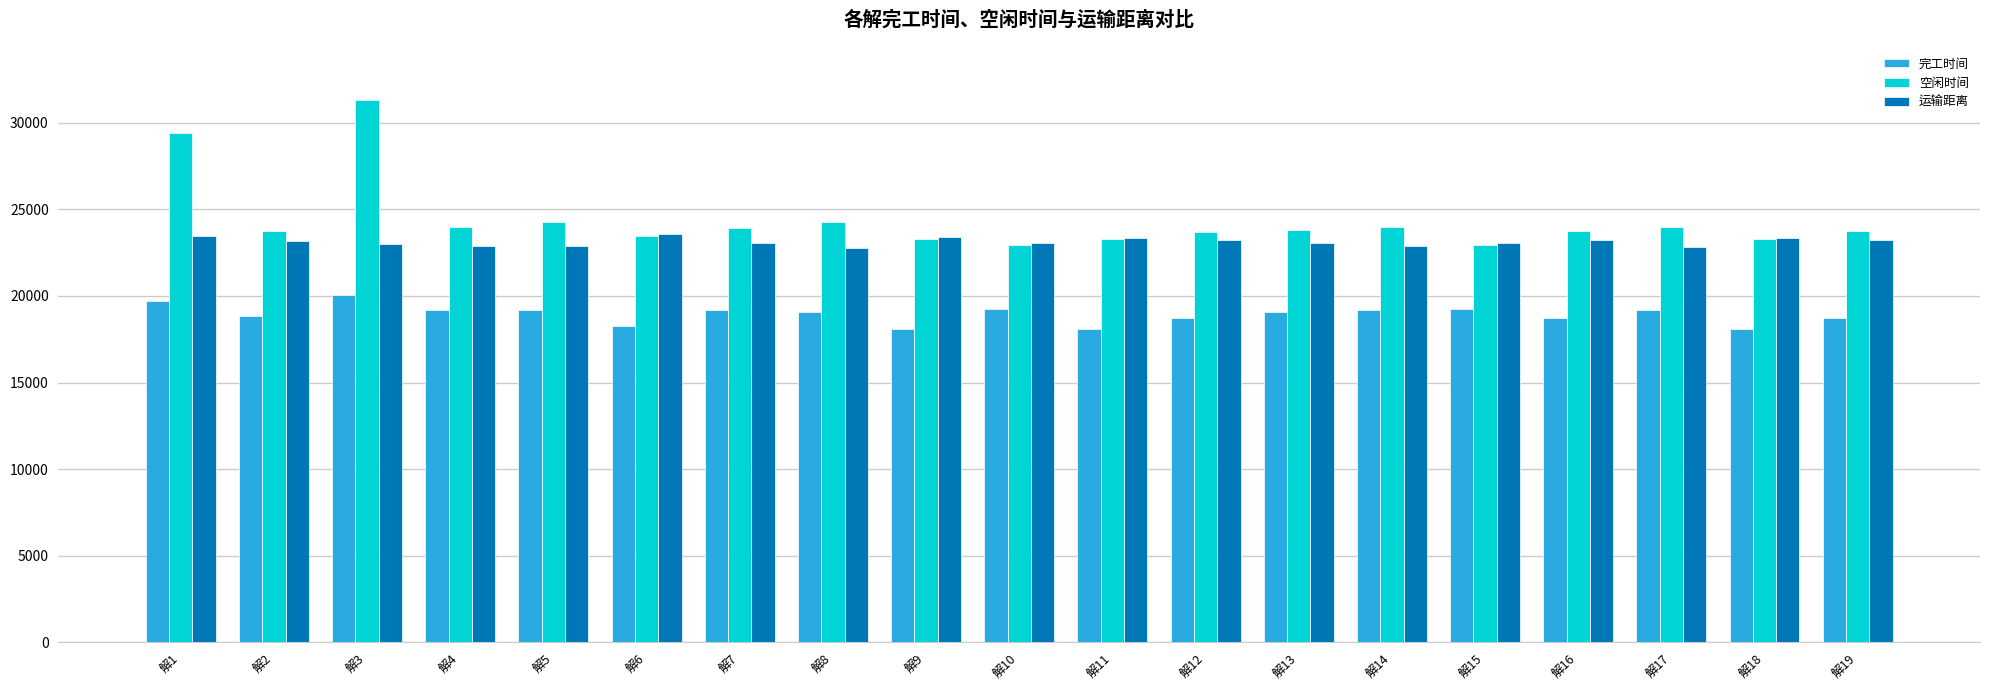

What is the minimum value for 完工时间?

18095.1